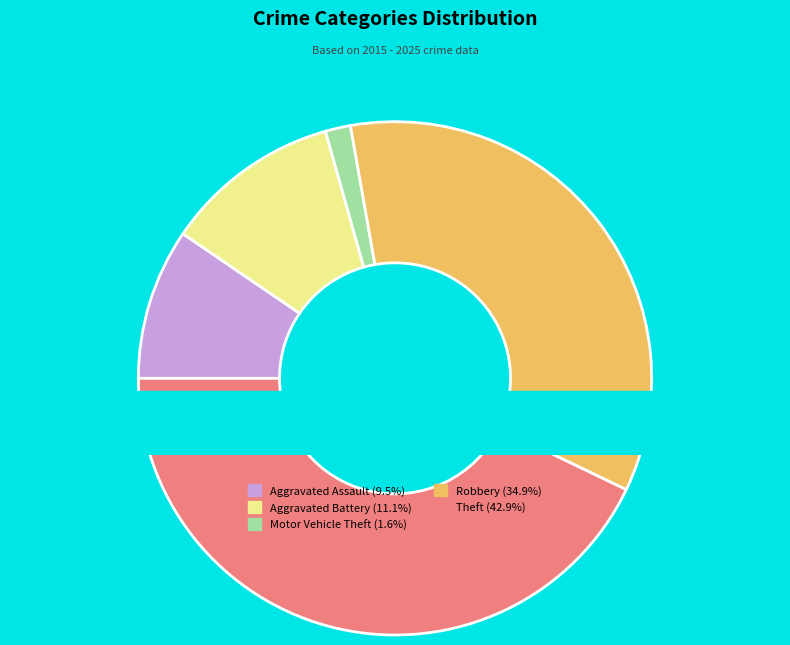

What percentage is the Aggravated Assault slice, to the nearest percent?

10%